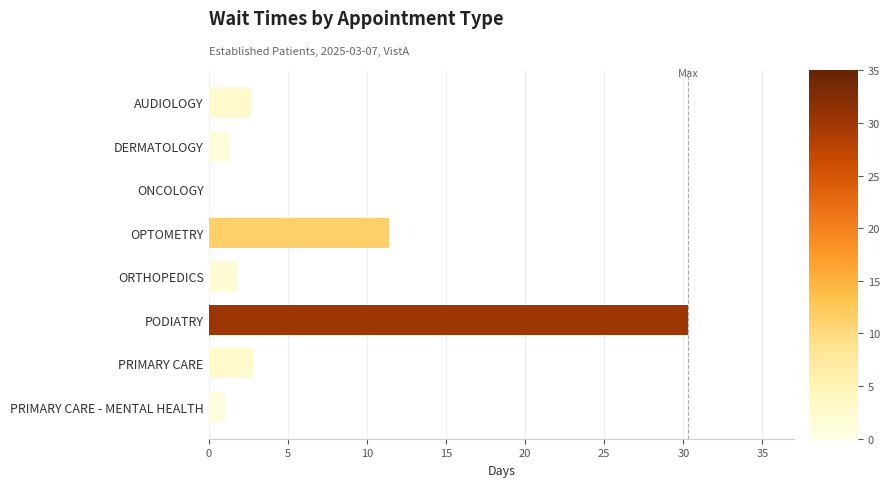

The chart shows a value of -14.3 at ONCOLOGY. True or false?

False